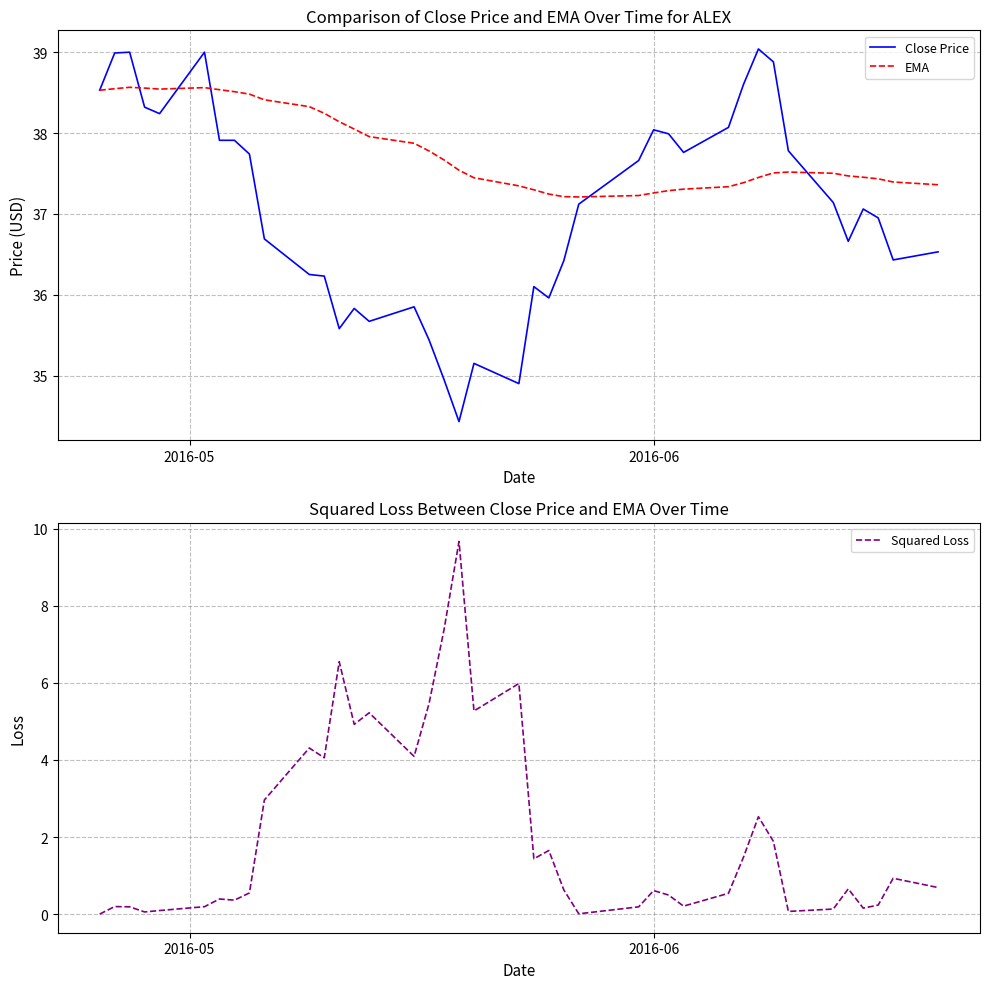

What is the maximum value for Squared Loss?

9.7